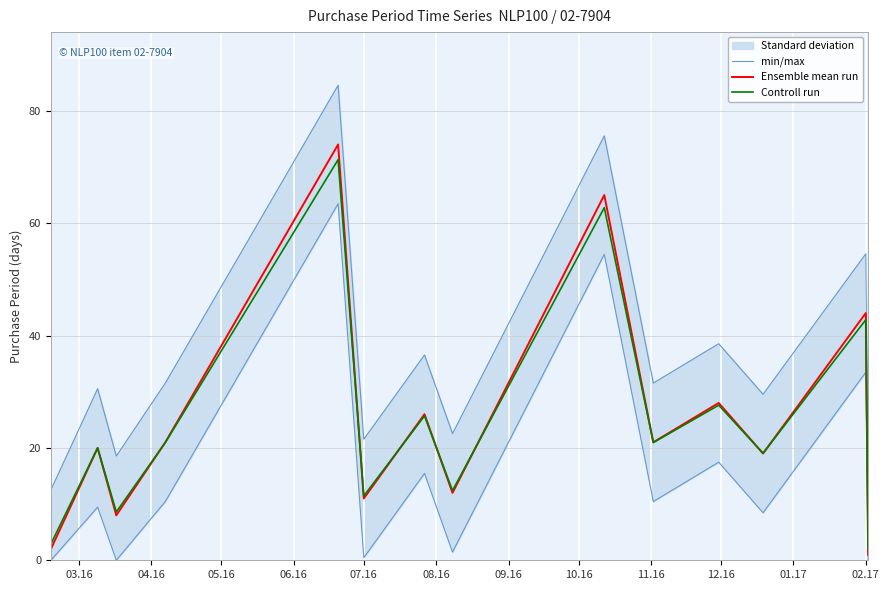

What is the difference between the maximum and second lowest values in the Controll run series?

68.4